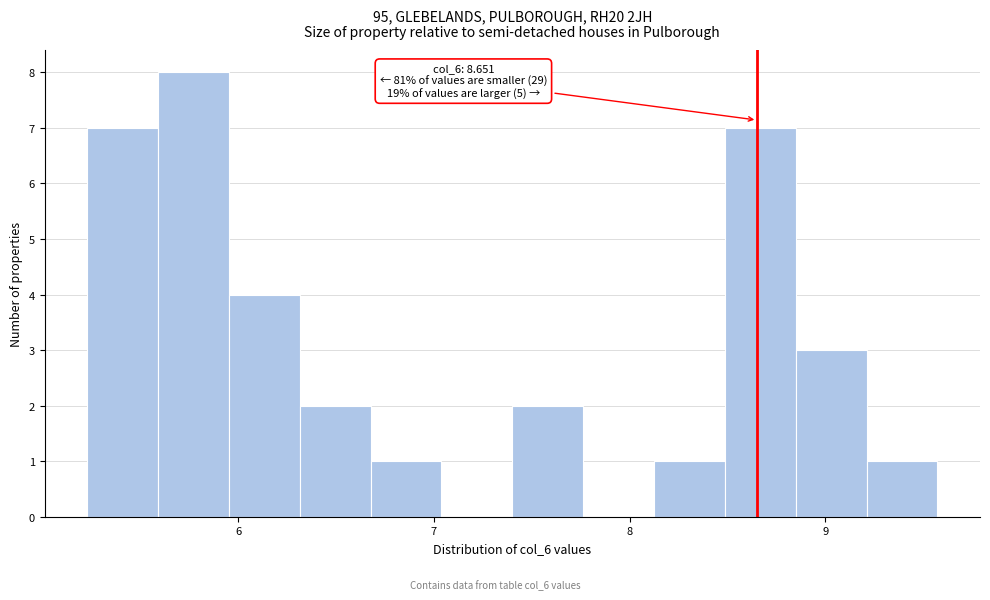

Read against the x-axis, roughly where is the centre of the tallest bar?

5.8